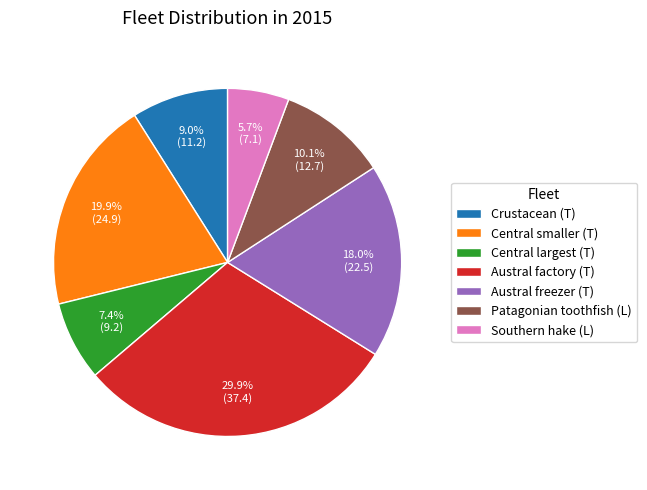

Which has a higher value, Crustacean (T) or Austral factory (T)?

Austral factory (T)